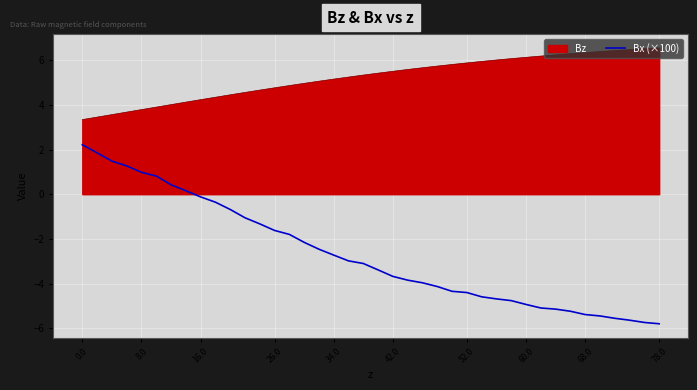

Does the chart display data point markers on the line(s)?

No